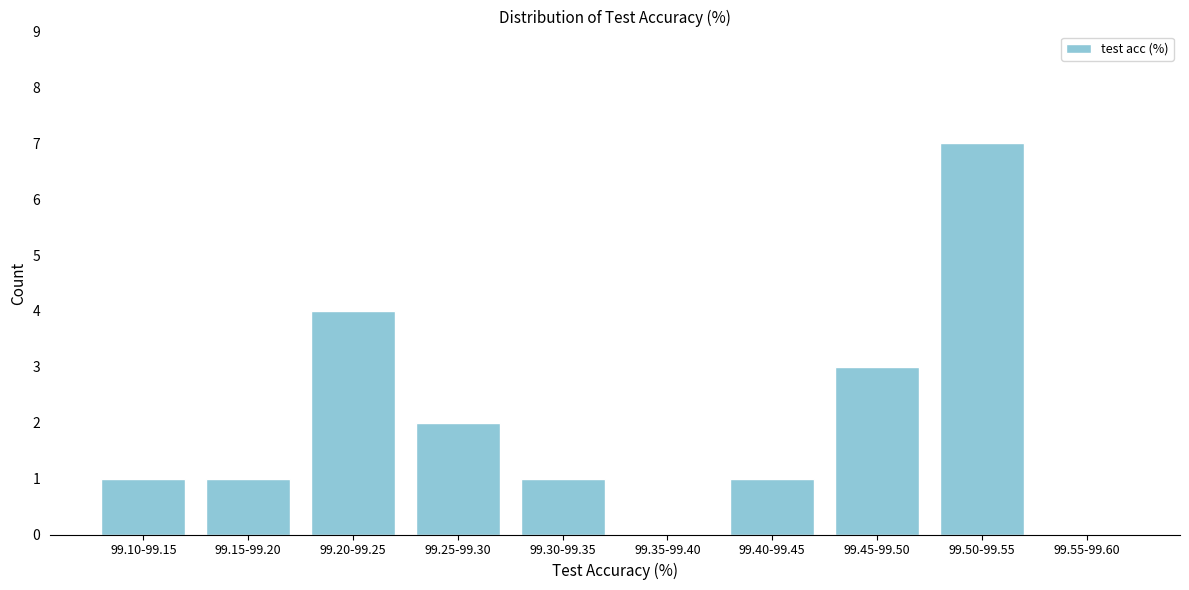

Reading left to right, what are all the values shown in this chart?

99.10-99.15=1	99.15-99.20=1	99.20-99.25=4	99.25-99.30=2	99.30-99.35=1	99.35-99.40=0	99.40-99.45=1	99.45-99.50=3	99.50-99.55=7	99.55-99.60=0